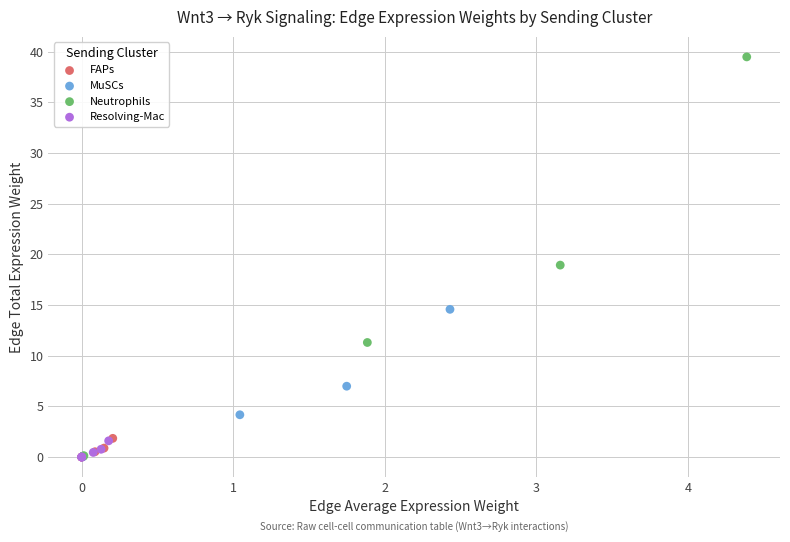

Which series has the largest Y range (max minus min)?

Neutrophils